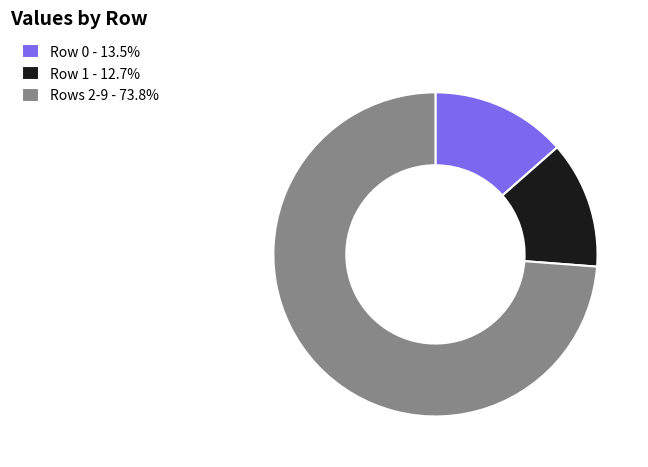

Do Row 1 - 12.7% and Row 0 - 13.5% together represent more than half of the pie?

No